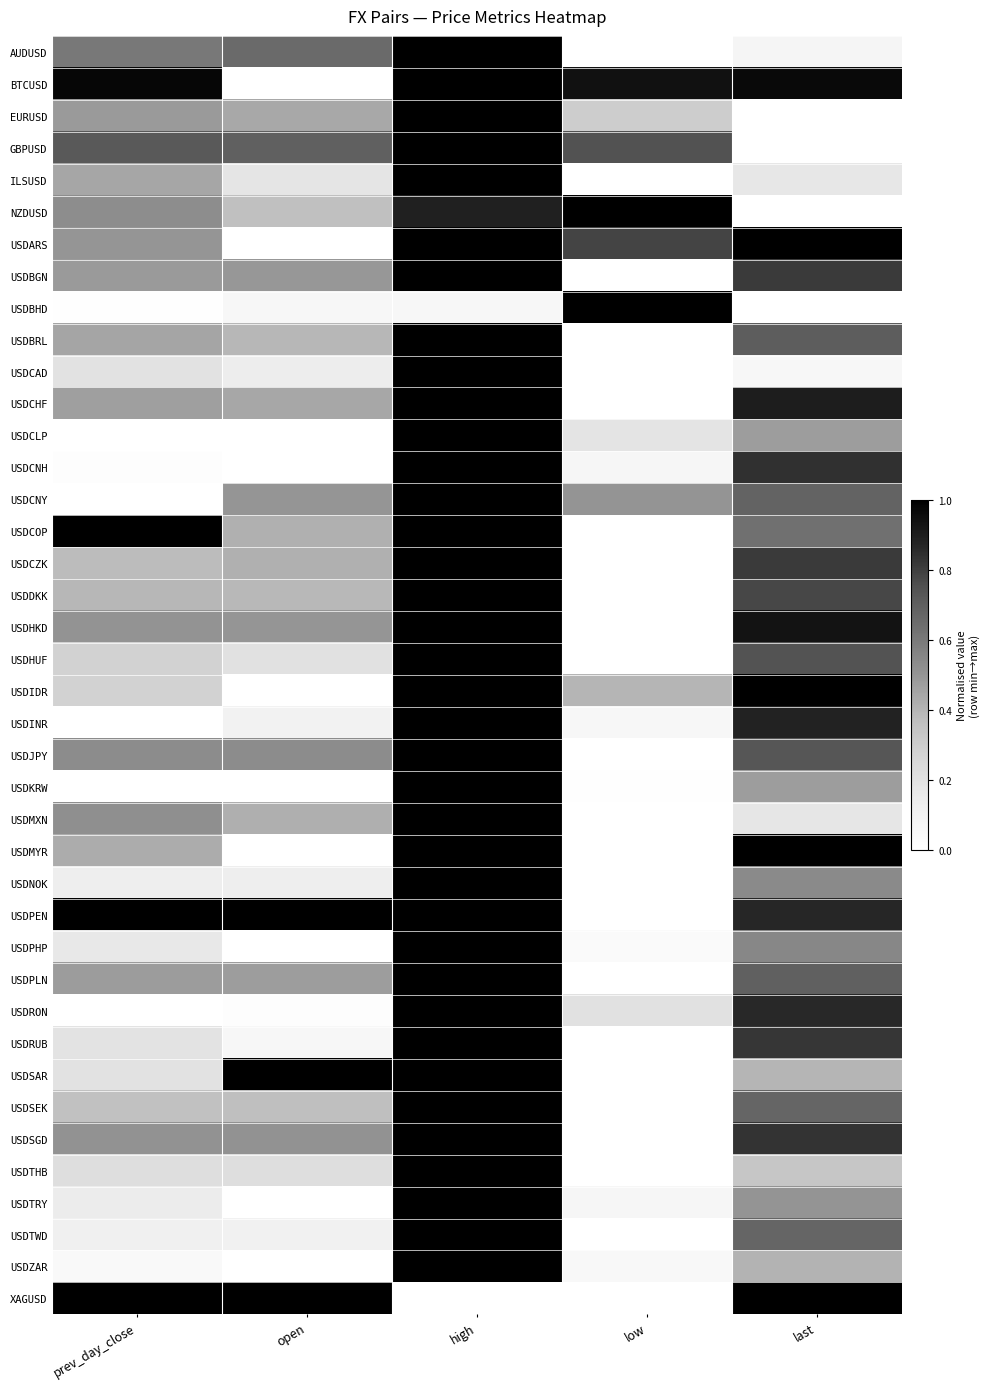

Reading left to right, extract all data points from this chart.

AUDUSD: prev_day_close=0.6	open=0.7	high=1.0	low=0.0	last=0.1
BTCUSD: prev_day_close=1.0	open=0.0	high=1.0	low=0.9	last=1.0
EURUSD: prev_day_close=0.5	open=0.4	high=1.0	low=0.3	last=0.0
GBPUSD: prev_day_close=0.7	open=0.7	high=1.0	low=0.7	last=0.0
ILSUSD: prev_day_close=0.4	open=0.2	high=1.0	low=0.0	last=0.2
NZDUSD: prev_day_close=0.5	open=0.4	high=0.9	low=1.0	last=0.0
USDARS: prev_day_close=0.5	open=0.0	high=1.0	low=0.8	last=1.0
USDBGN: prev_day_close=0.5	open=0.5	high=1.0	low=0.0	last=0.8
USDBHD: prev_day_close=0.0	open=0.1	high=0.1	low=1.0	last=0.0
USDBRL: prev_day_close=0.4	open=0.4	high=1.0	low=0.0	last=0.7
USDCAD: prev_day_close=0.2	open=0.1	high=1.0	low=0.0	last=0.1
USDCHF: prev_day_close=0.5	open=0.4	high=1.0	low=0.0	last=0.9
USDCLP: prev_day_close=0.0	open=0.0	high=1.0	low=0.2	last=0.5
USDCNH: prev_day_close=0.0	open=0.0	high=1.0	low=0.1	last=0.8
USDCNY: prev_day_close=0.0	open=0.5	high=1.0	low=0.5	last=0.7
USDCOP: prev_day_close=1.0	open=0.4	high=1.0	low=0.0	last=0.6
USDCZK: prev_day_close=0.4	open=0.4	high=1.0	low=0.0	last=0.8
USDDKK: prev_day_close=0.4	open=0.4	high=1.0	low=0.0	last=0.8
USDHKD: prev_day_close=0.5	open=0.5	high=1.0	low=0.0	last=0.9
USDHUF: prev_day_close=0.3	open=0.2	high=1.0	low=0.0	last=0.7
USDIDR: prev_day_close=0.3	open=0.0	high=1.0	low=0.4	last=1.0
USDINR: prev_day_close=0.0	open=0.1	high=1.0	low=0.1	last=0.9
USDJPY: prev_day_close=0.5	open=0.5	high=1.0	low=0.0	last=0.7
USDKRW: prev_day_close=0.0	open=0.0	high=1.0	low=0.0	last=0.5
USDMXN: prev_day_close=0.5	open=0.4	high=1.0	low=0.0	last=0.2
USDMYR: prev_day_close=0.4	open=0.0	high=1.0	low=0.0	last=1.0
USDNOK: prev_day_close=0.1	open=0.1	high=1.0	low=0.0	last=0.5
USDPEN: prev_day_close=1.0	open=1.0	high=1.0	low=0.0	last=0.9
USDPHP: prev_day_close=0.2	open=0.0	high=1.0	low=0.0	last=0.6
USDPLN: prev_day_close=0.5	open=0.5	high=1.0	low=0.0	last=0.7
USDRON: prev_day_close=0.0	open=0.0	high=1.0	low=0.2	last=0.9
USDRUB: prev_day_close=0.2	open=0.1	high=1.0	low=0.0	last=0.8
USDSAR: prev_day_close=0.2	open=1.0	high=1.0	low=0.0	last=0.4
USDSEK: prev_day_close=0.4	open=0.4	high=1.0	low=0.0	last=0.7
USDSGD: prev_day_close=0.5	open=0.5	high=1.0	low=0.0	last=0.8
USDTHB: prev_day_close=0.2	open=0.2	high=1.0	low=0.0	last=0.3
USDTRY: prev_day_close=0.1	open=0.0	high=1.0	low=0.1	last=0.5
USDTWD: prev_day_close=0.1	open=0.1	high=1.0	low=0.0	last=0.7
USDZAR: prev_day_close=0.0	open=0.0	high=1.0	low=0.1	last=0.4
XAGUSD: prev_day_close=1.0	open=1.0	high=0.0	low=0.0	last=1.0